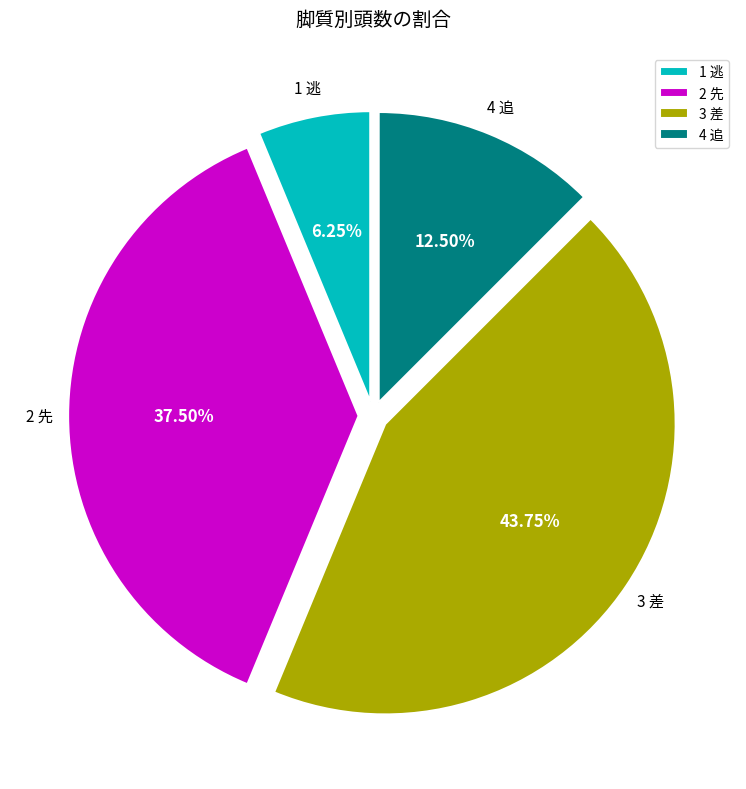

Which has a higher value, 2 先 or 1 逃?

2 先